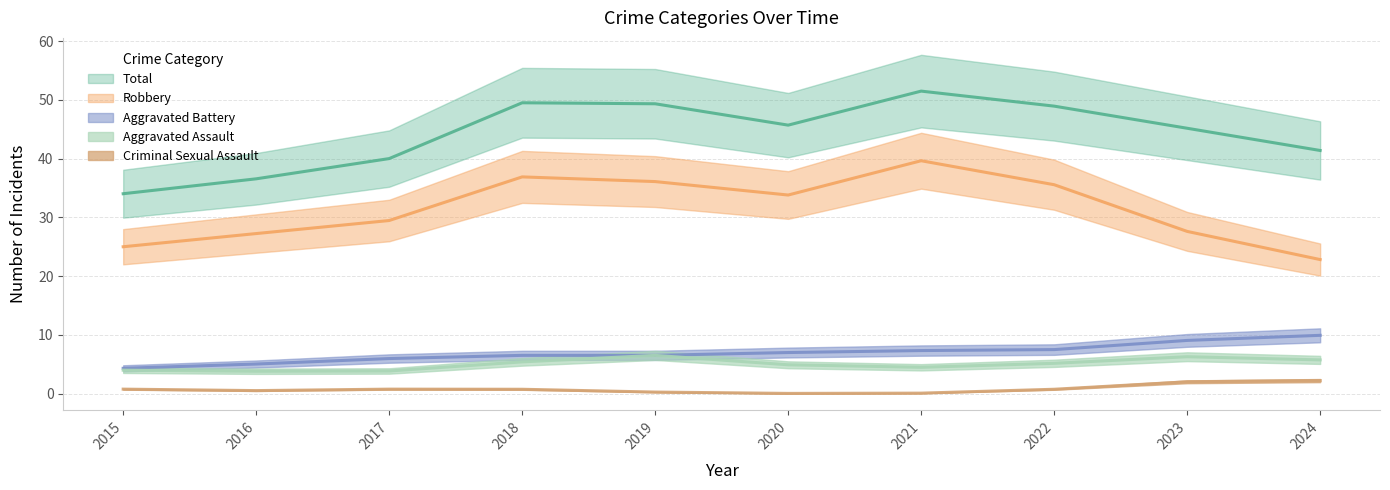

True or false: Criminal Sexual Assault and Aggravated Assault intersect in this chart.

False